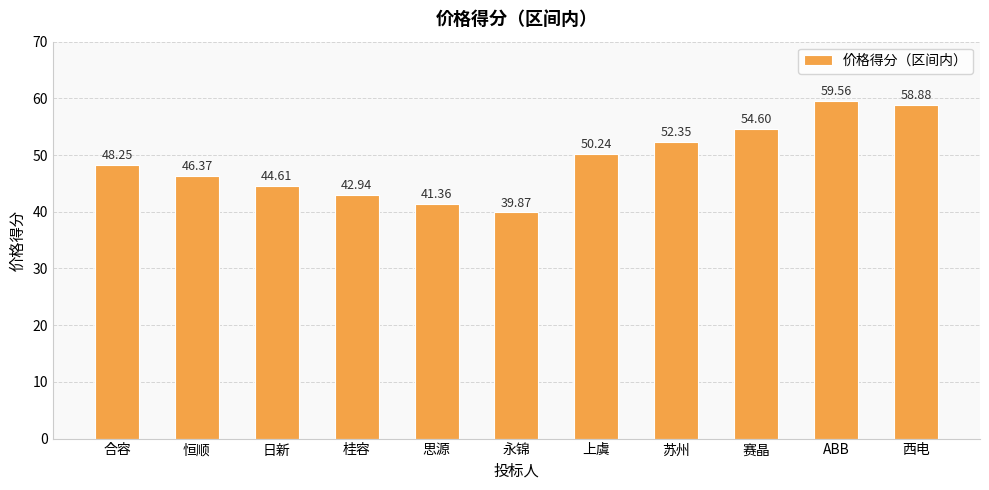

The value at 永锦 is 8.3. True or false?

False